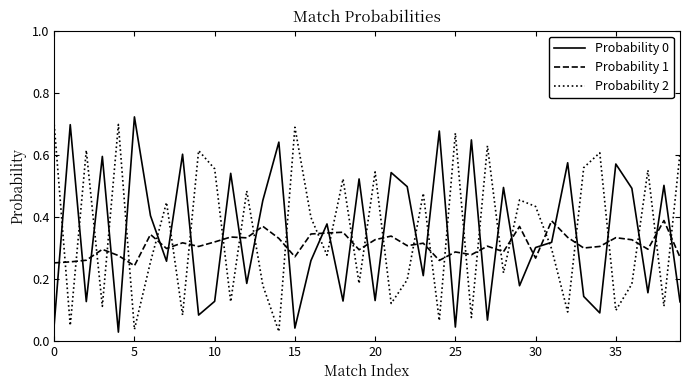

True or false: Probability 0 and Probability 1 cross at least once.

True